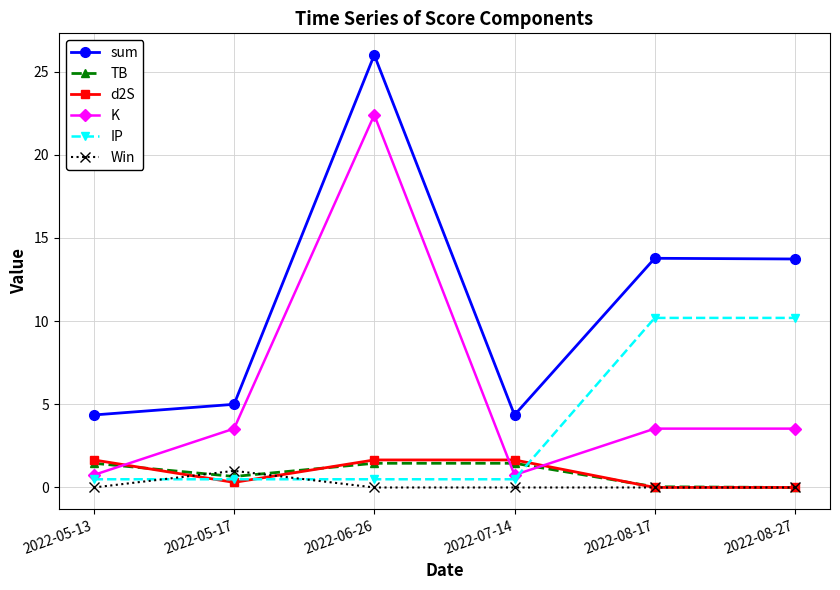

True or false: d2S and sum intersect in this chart.

False